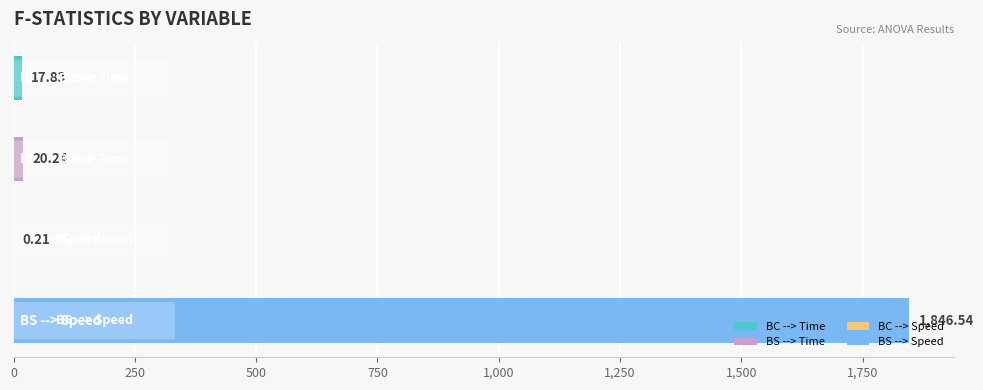

What is the sum of all values?

1884.8